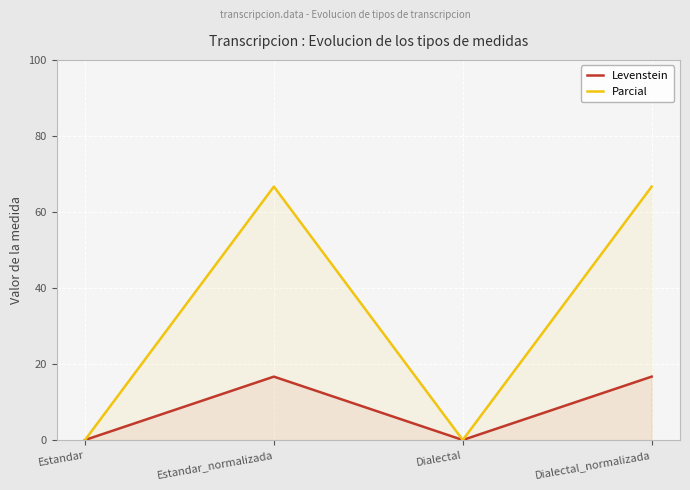

True or false: Parcial has a value of 66.7 at Estandar_normalizada.

True